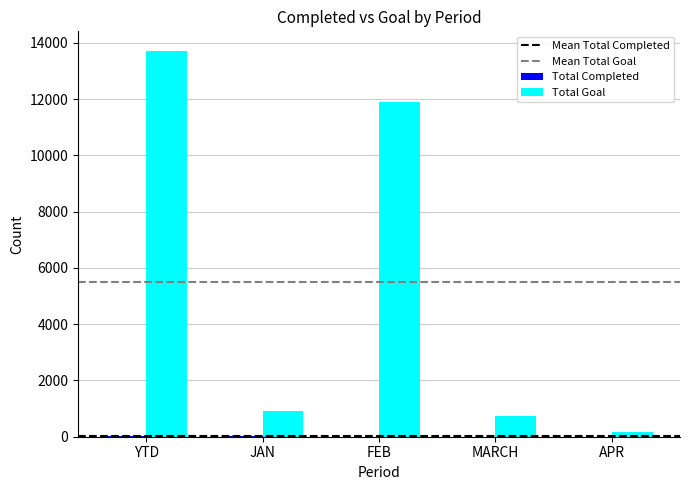

Which category has the highest value across all series?

YTD